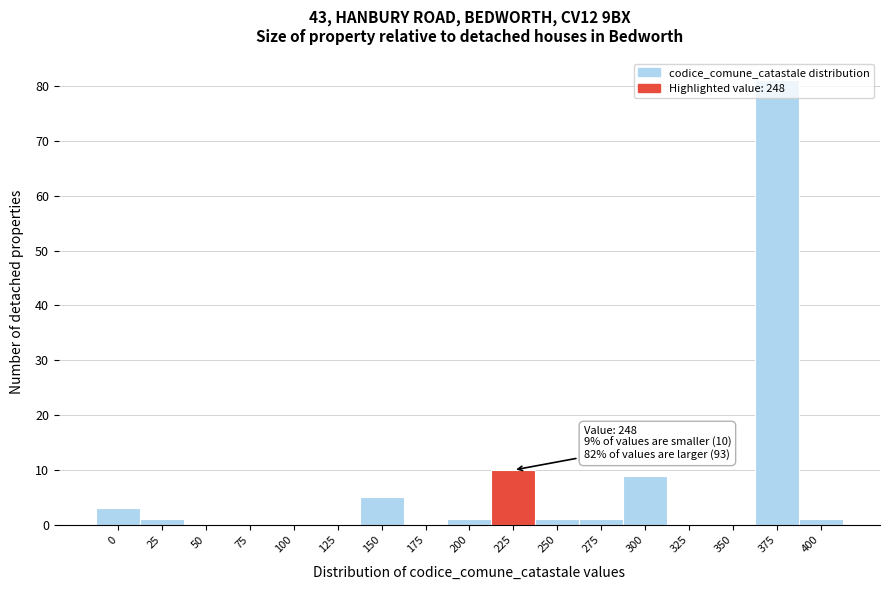

What is the sum of all values?

113